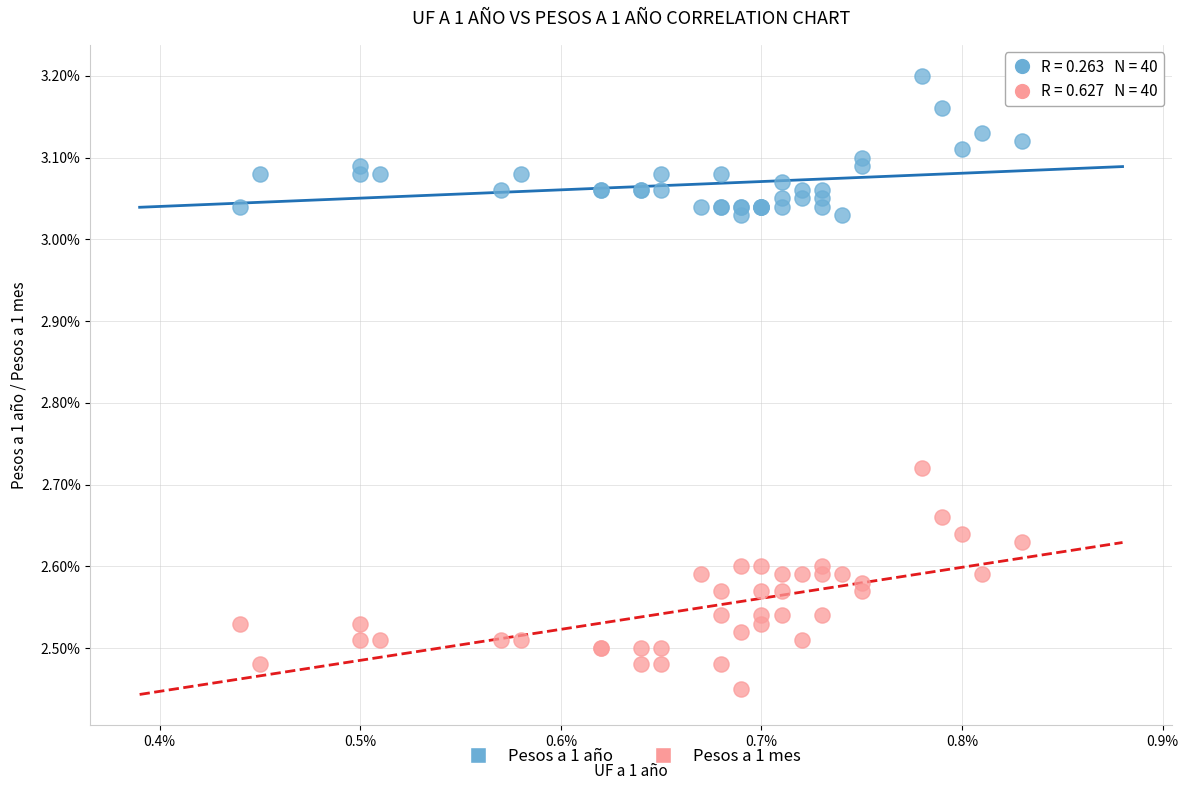

Which series has the largest Y range (max minus min)?

Pesos a 1 mes